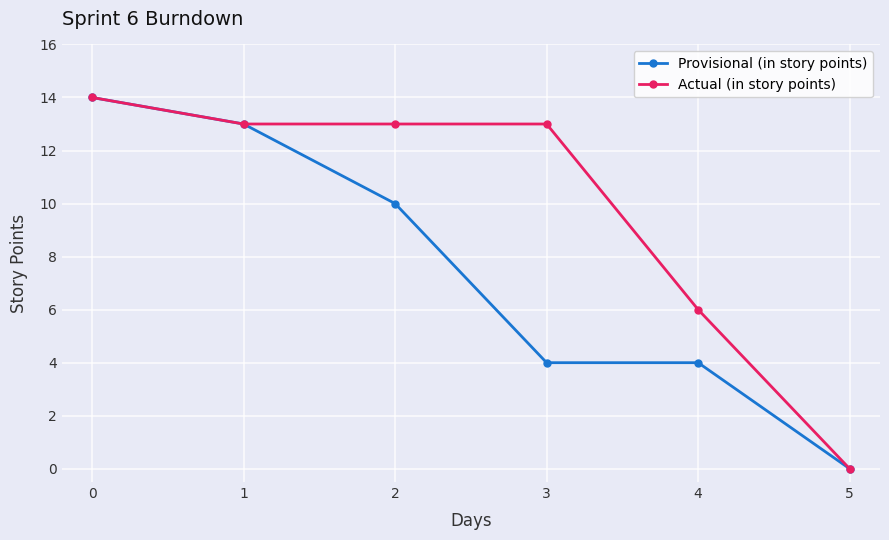

What is the sum of all Actual (in story points) values?

59